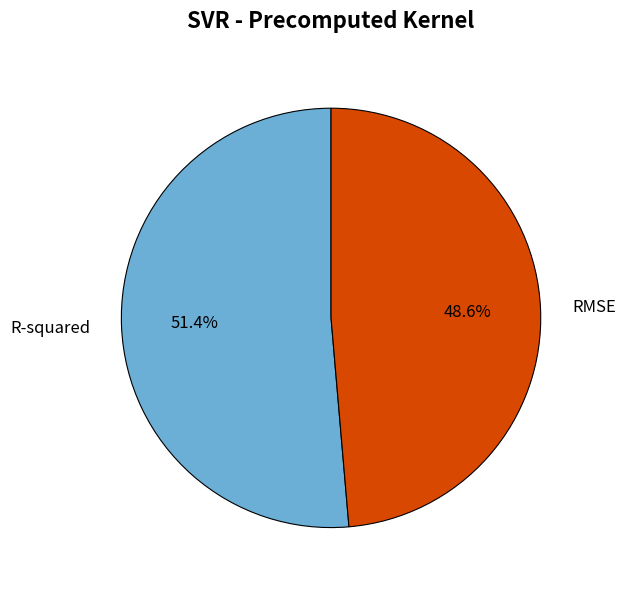

To the nearest percent, what percentage of the pie is RMSE?

49%